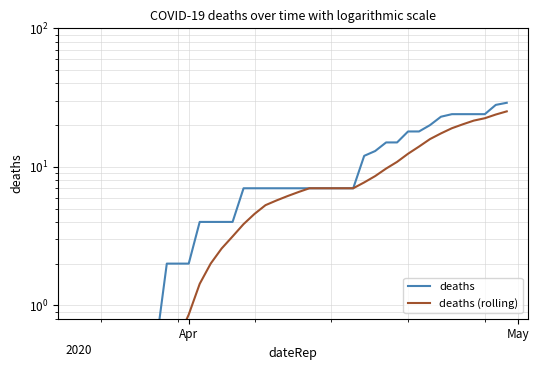

Does the chart display data point markers on the line(s)?

No